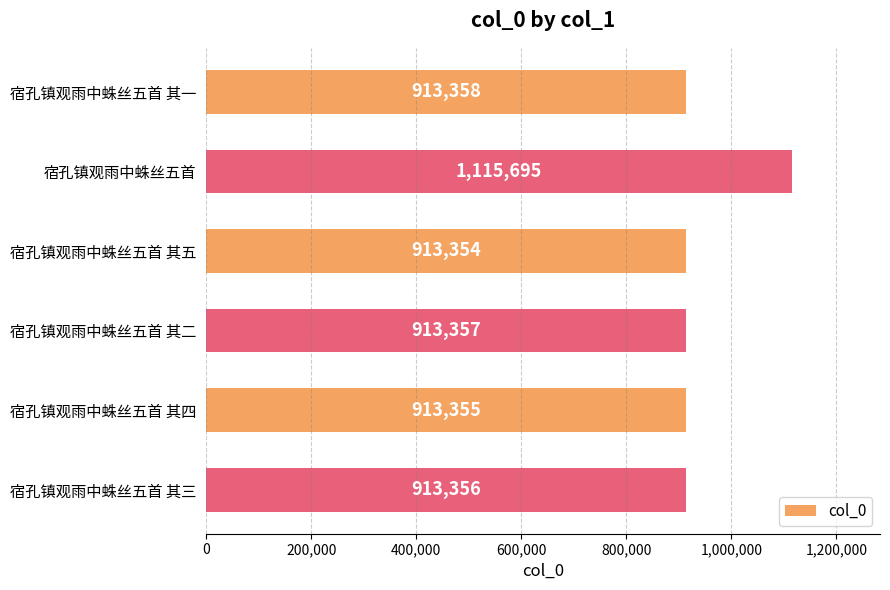

Approximately how many times larger is the value at 宿孔镇观雨中蛛丝五首 其四 compared to 宿孔镇观雨中蛛丝五首 其一?

1.0